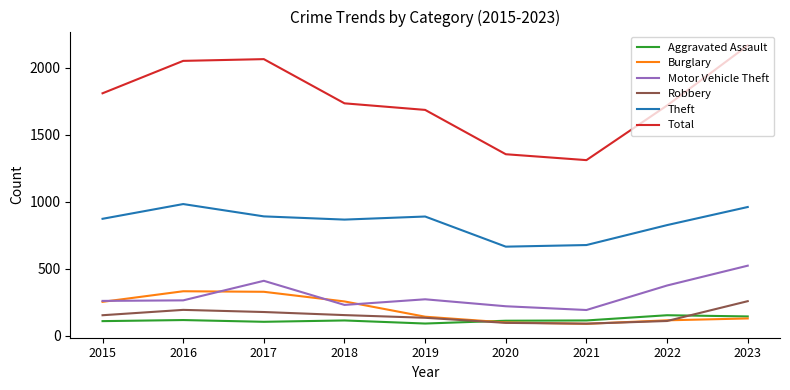

True or false: Total and Aggravated Assault cross at least once.

False